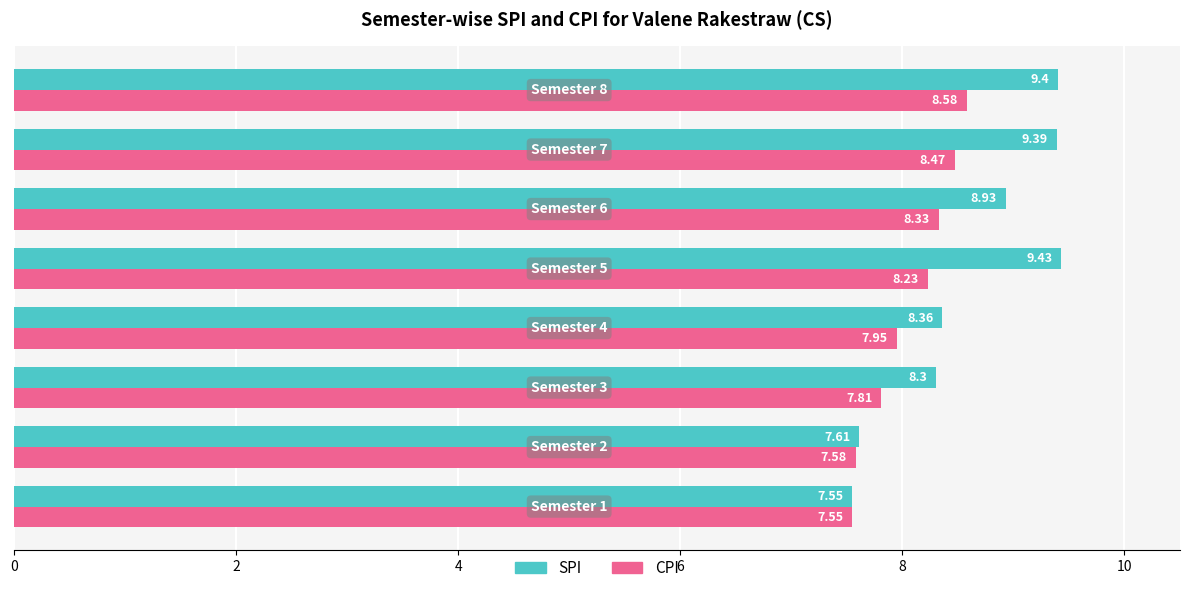

Rank the series by their maximum value, from lowest to highest.

CPI, SPI